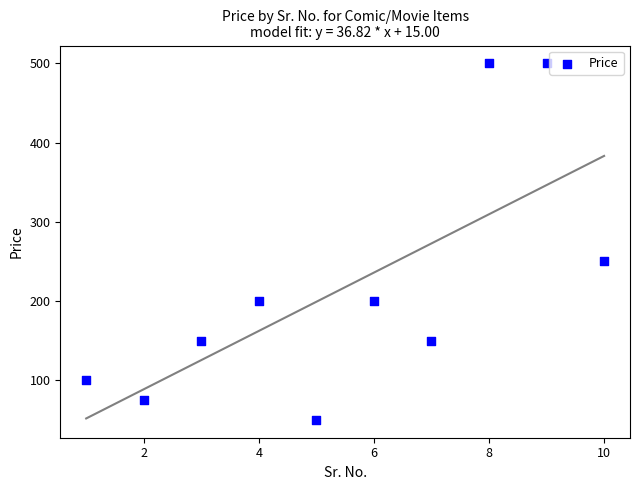

What Y value in the scatter plot is closest to 275?

250